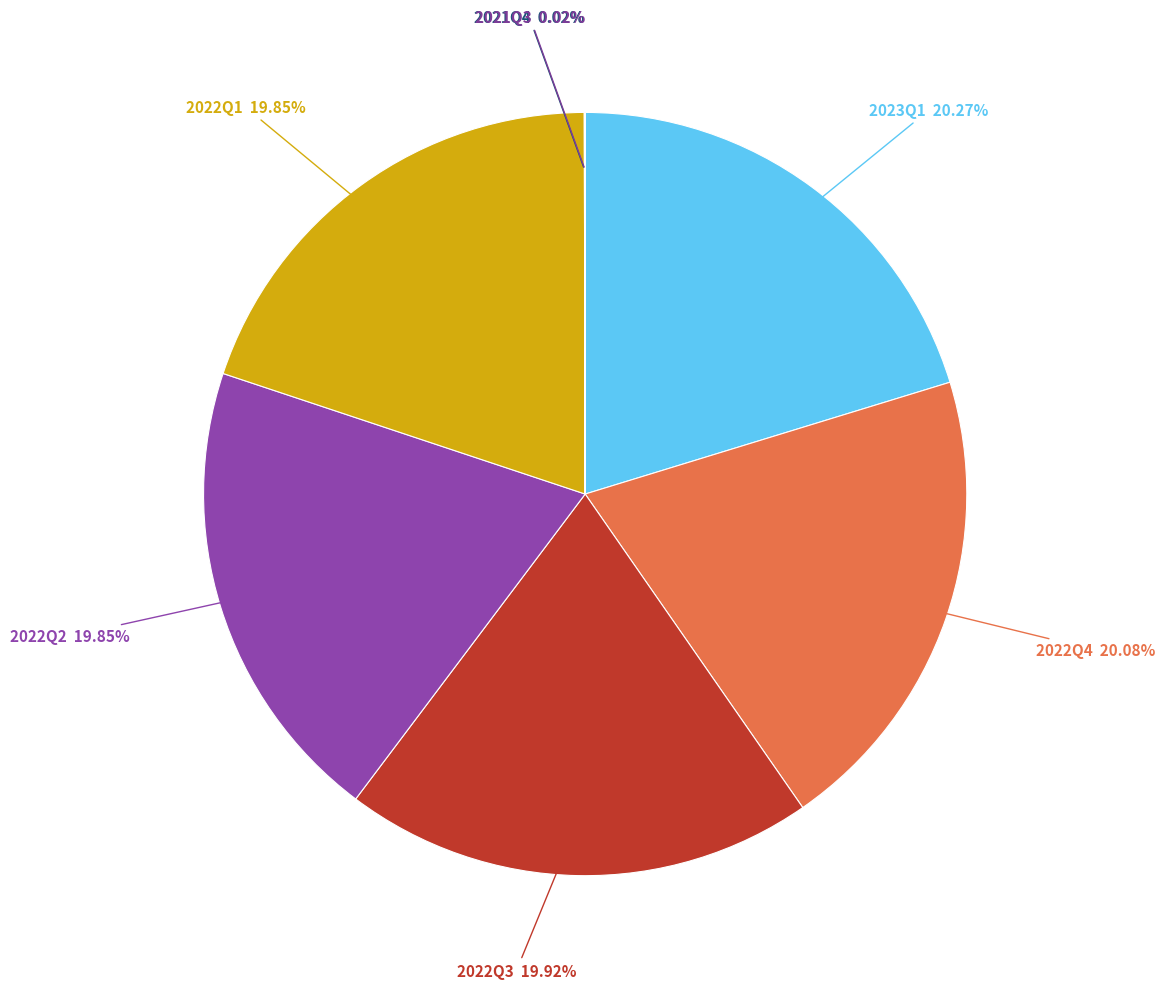

To the nearest percent, what is the difference between the largest and smallest slice percentages?

20%